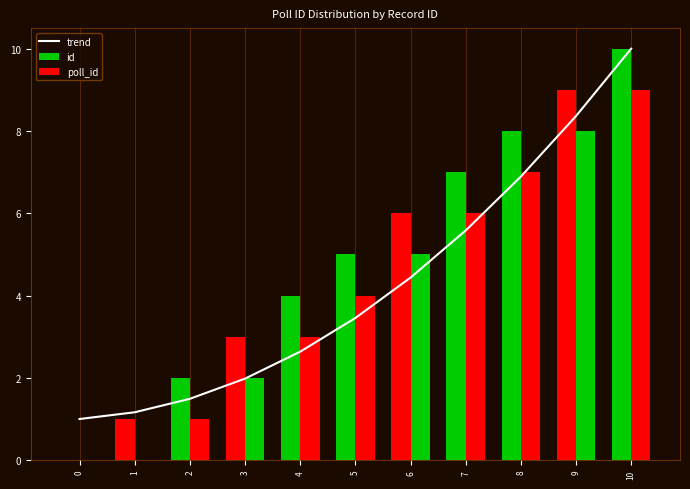

At how many categories does at least one series exceed 5?

5